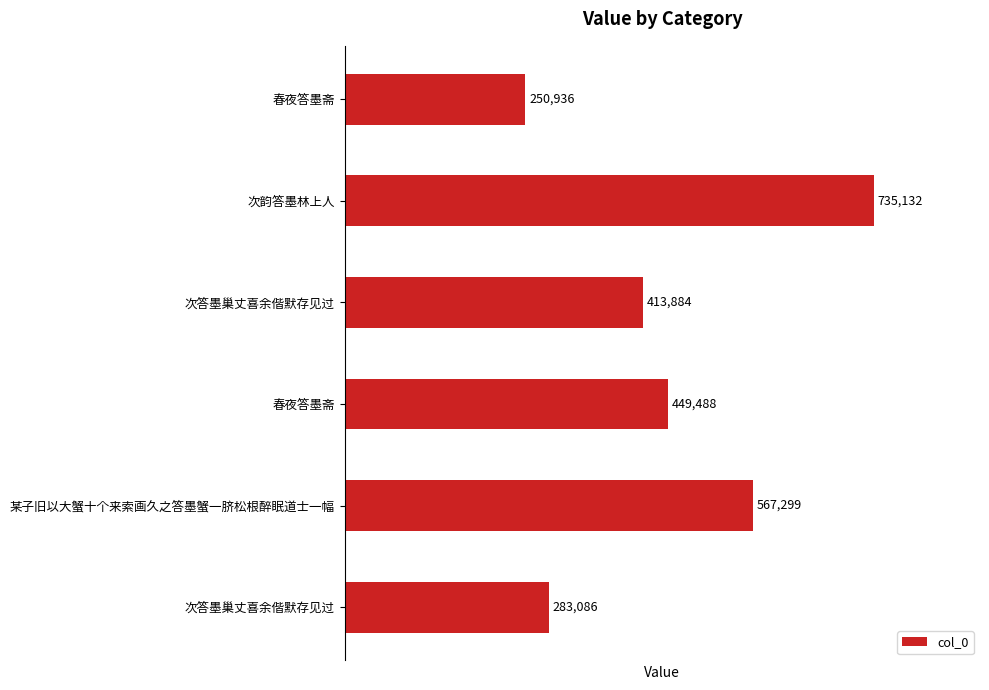

How many values are below 449488?

3